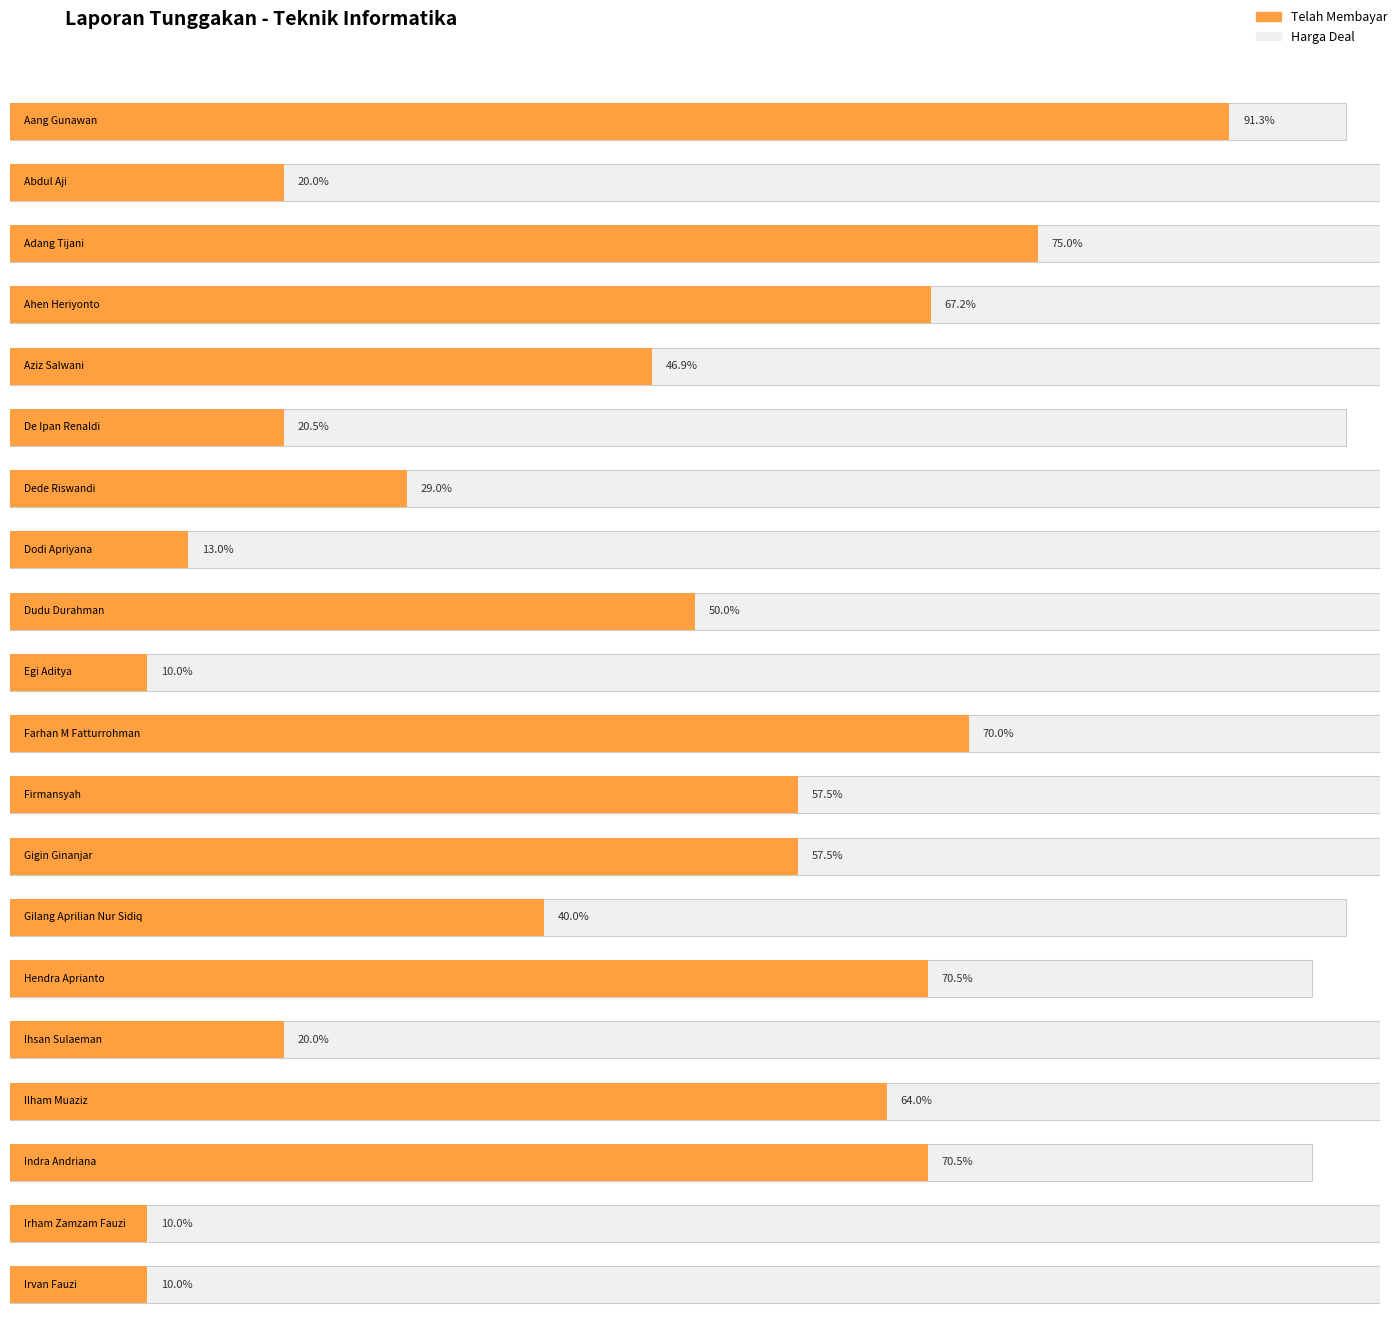

What is the highest value of the Telah Membayar series?

8900000